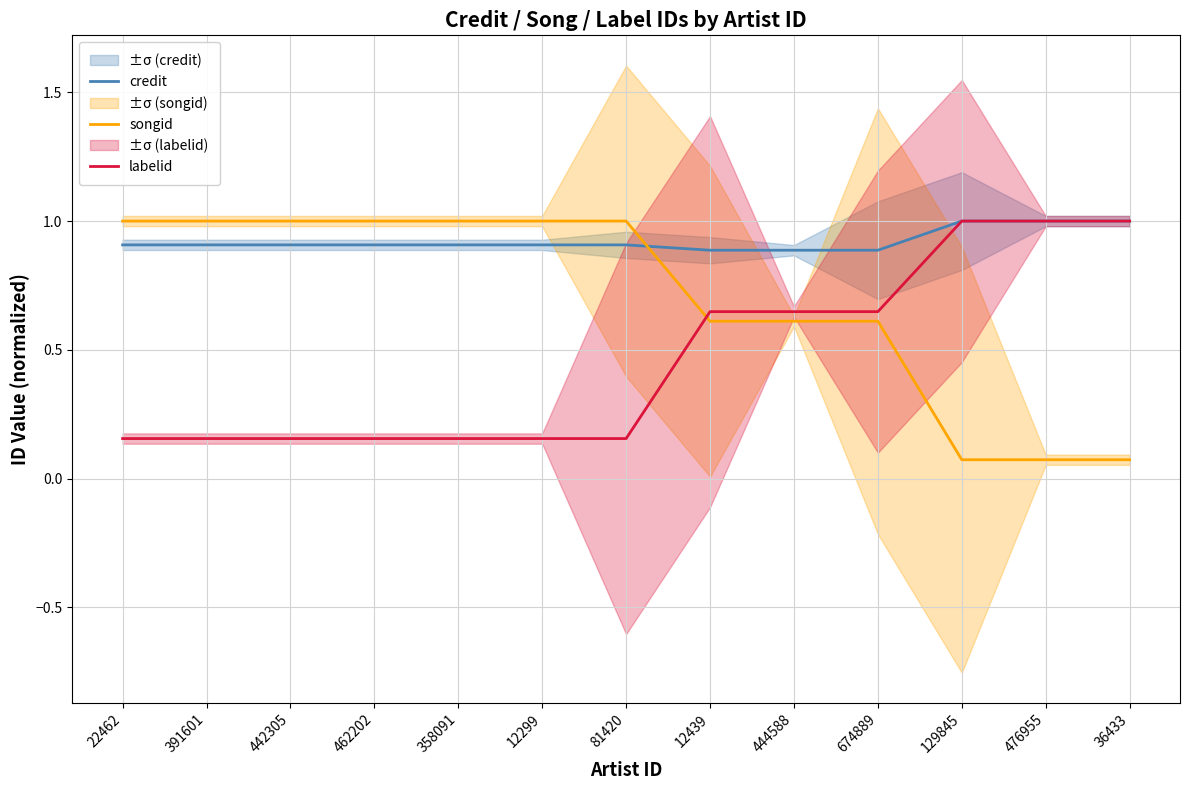

Which series ends up on top after the final intersection of credit and songid?

credit